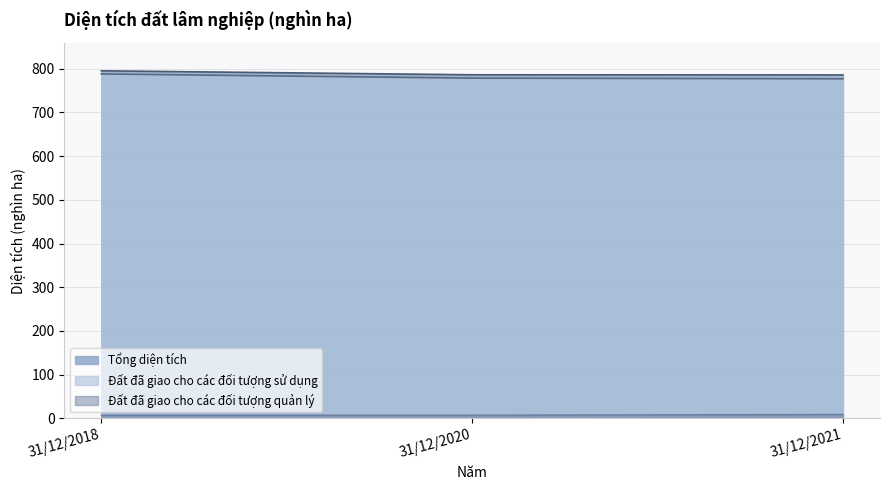

What is the sum of the Đất đã giao cho các đối tượng sử dụng values at 31/12/2020 and 31/12/2021?

1555.5